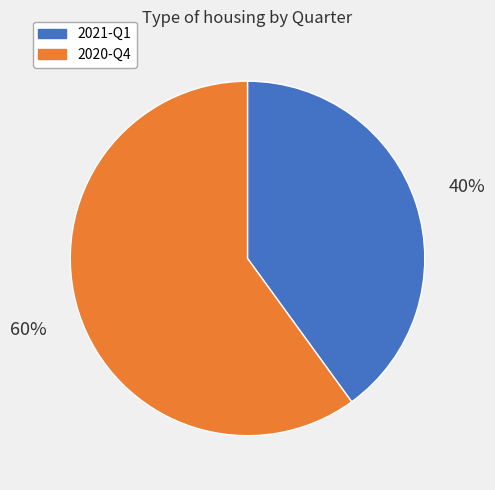

Which slice is the largest?

2020-Q4